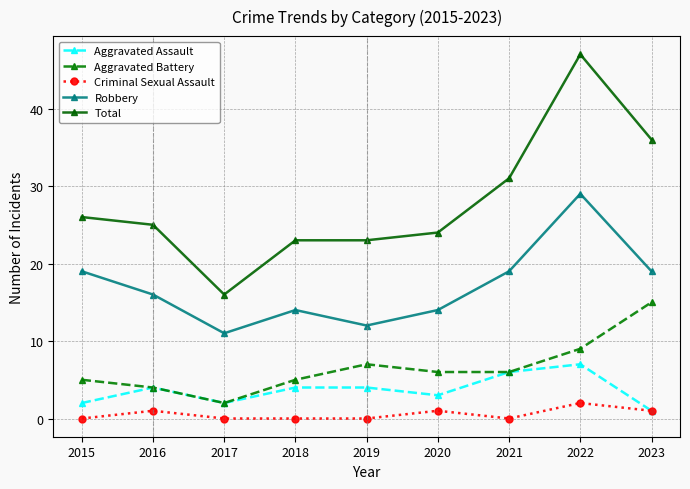

Reading left to right, list all the values displayed in this chart.

Aggravated Assault: 2	4	2	4	4	3	6	7	1
Aggravated Battery: 5	4	2	5	7	6	6	9	15
Criminal Sexual Assault: 0	1	0	0	0	1	0	2	1
Robbery: 19	16	11	14	12	14	19	29	19
Total: 26	25	16	23	23	24	31	47	36